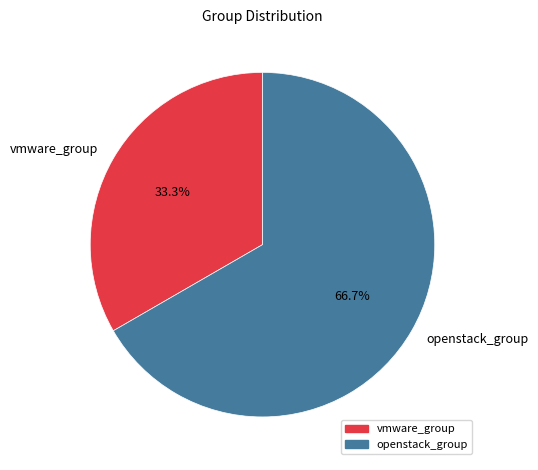

What is the ratio of the value at openstack_group to the value at vmware_group?

2.0